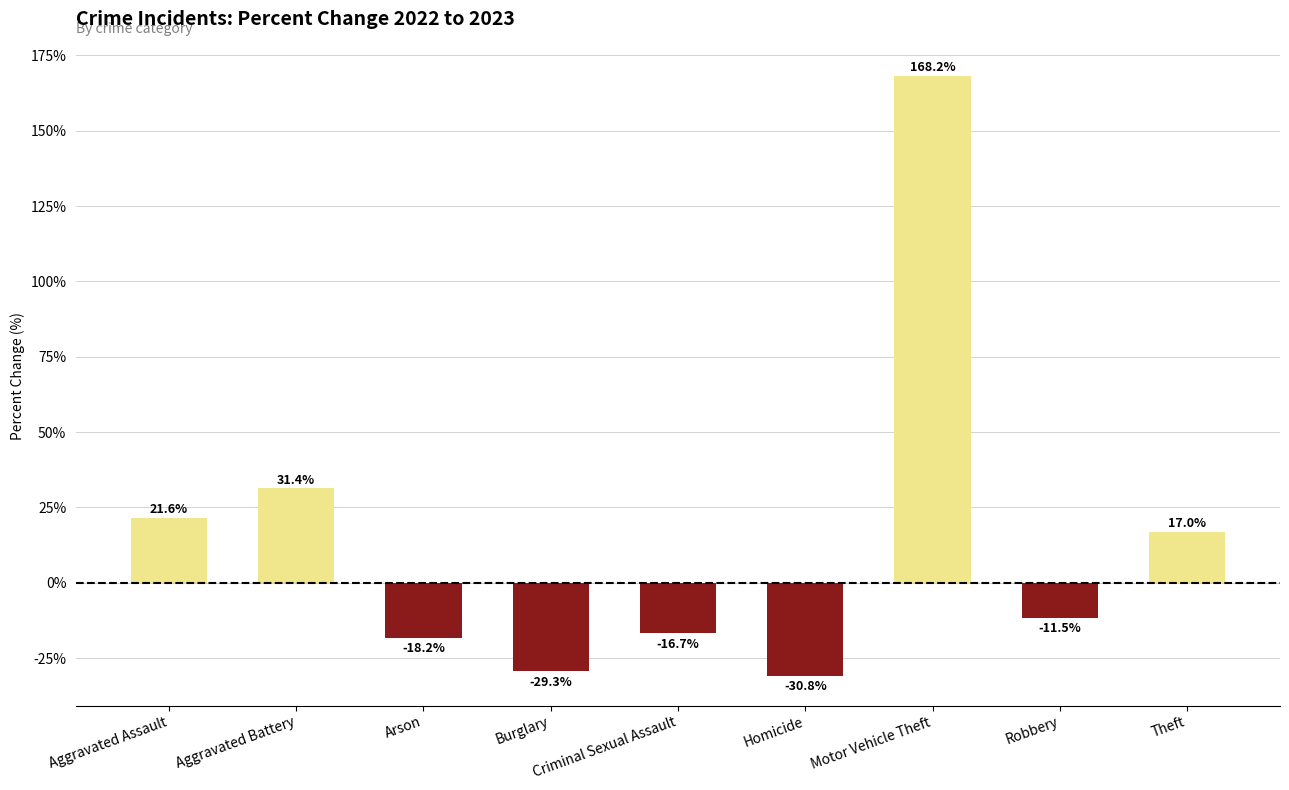

Reading left to right, list all the values displayed in this chart.

21.6	31.4	-18.2	-29.3	-16.7	-30.8	168.2	-11.5	17.0